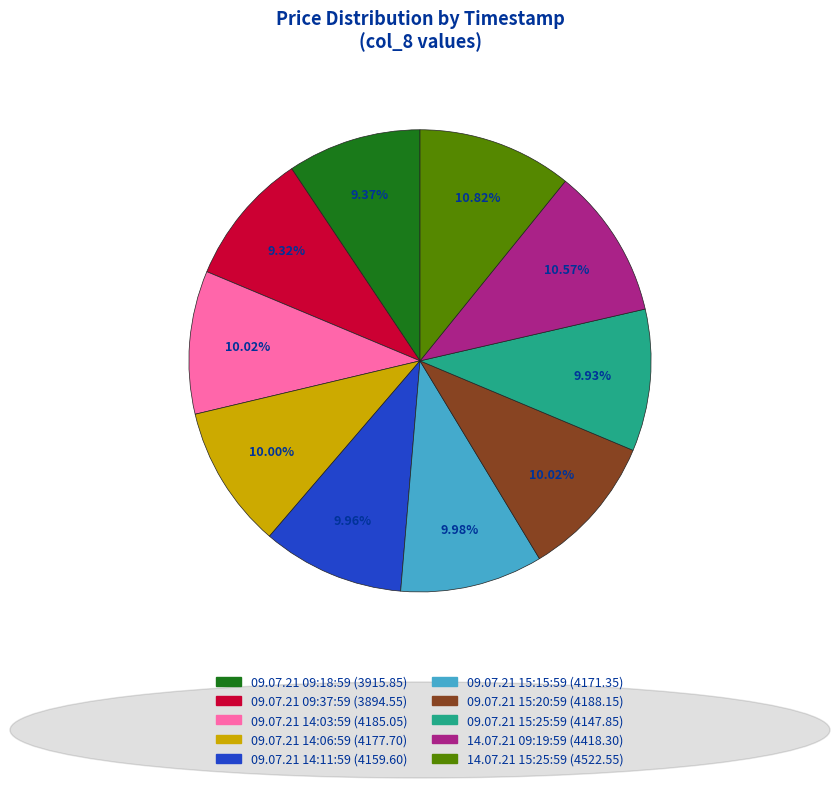

Combined, do 09.07.21 15:20:59 and 09.07.21 15:15:59 account for over 50%?

No